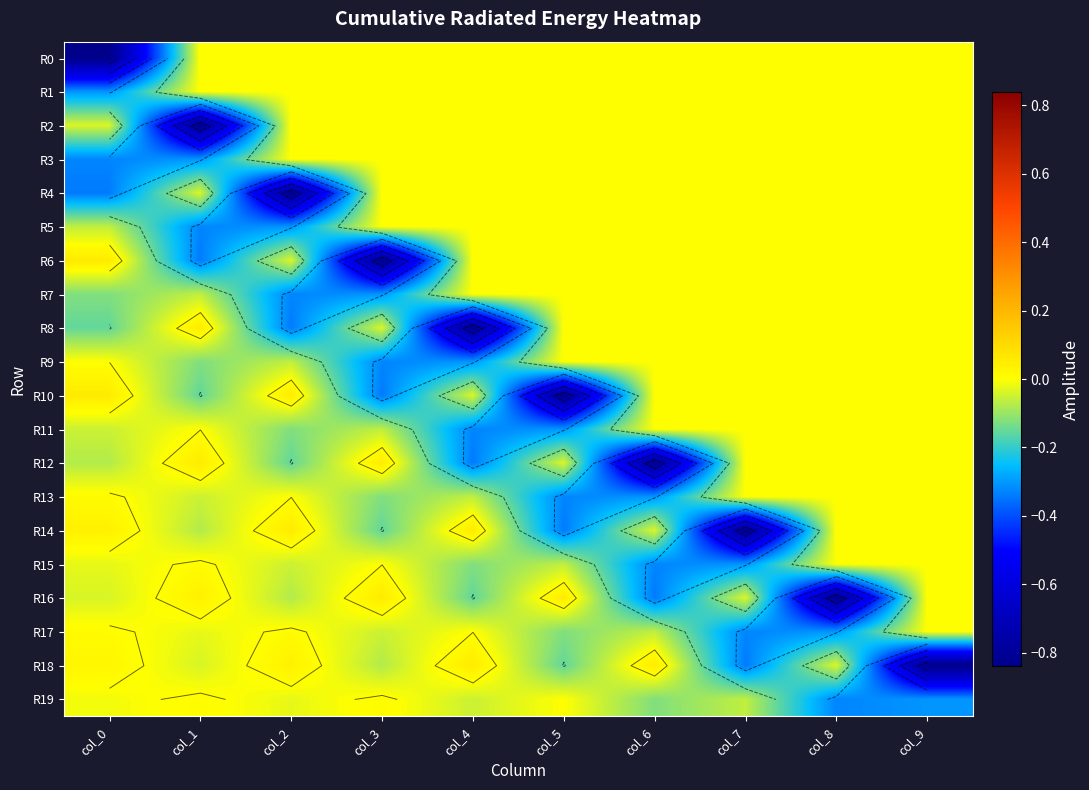

How many positive values does the R12 series have?

2